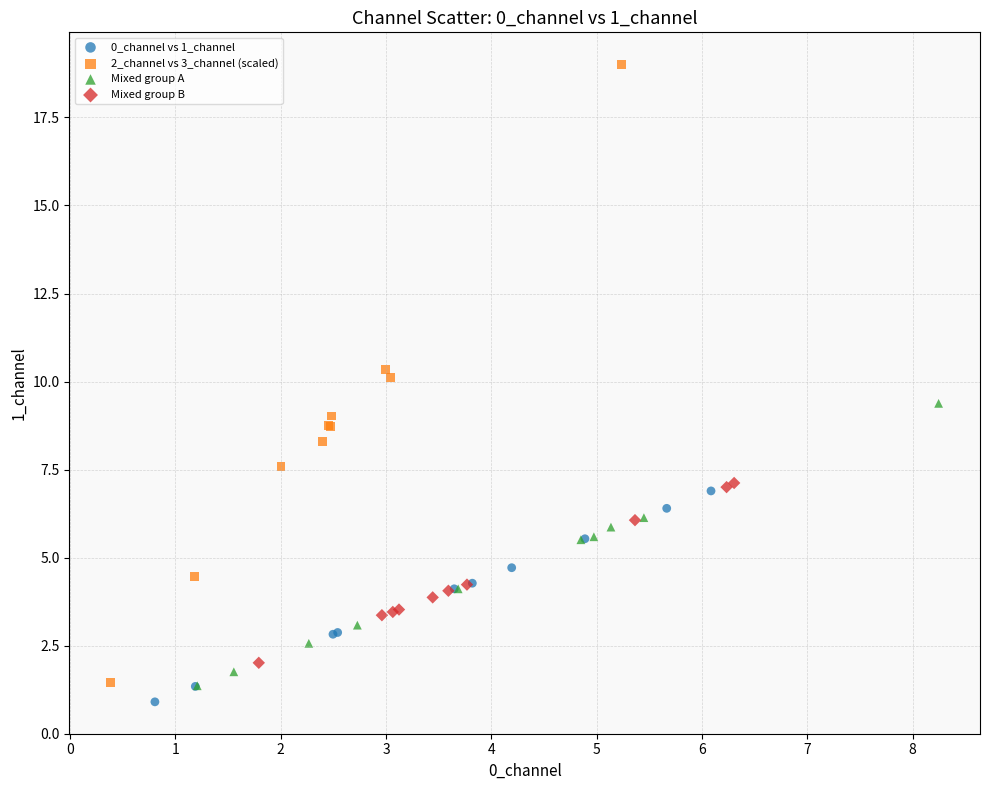

What are all the series names shown in the legend?

0_channel vs 1_channel, 2_channel vs 3_channel (scaled), Mixed group A, Mixed group B